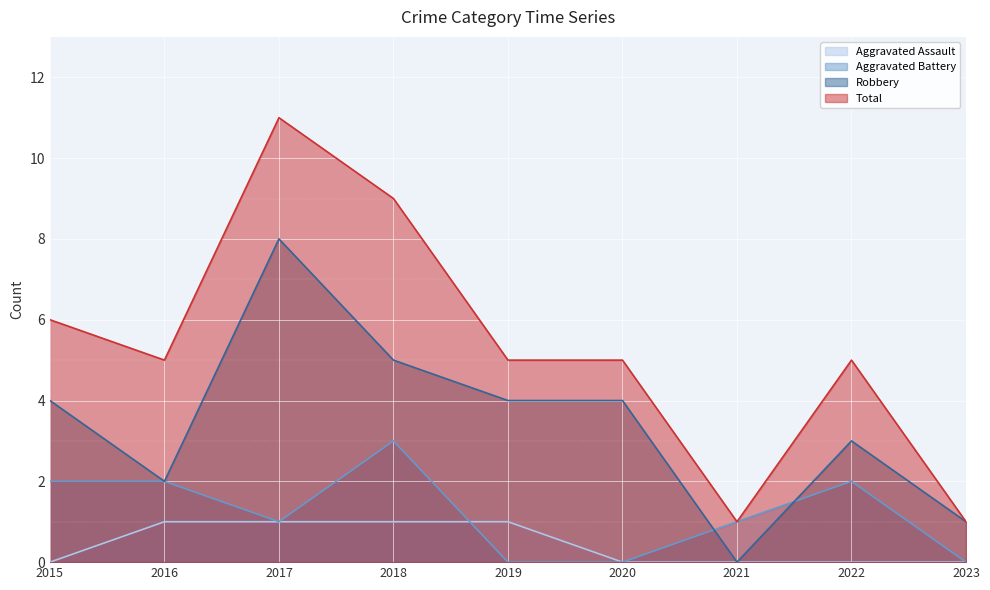

What is the total value across all series at 2017?

21